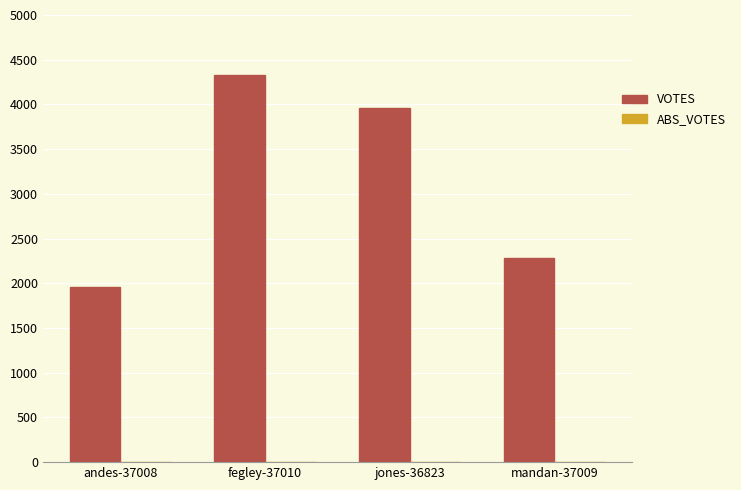

What position from the left is fegley-37010?

2